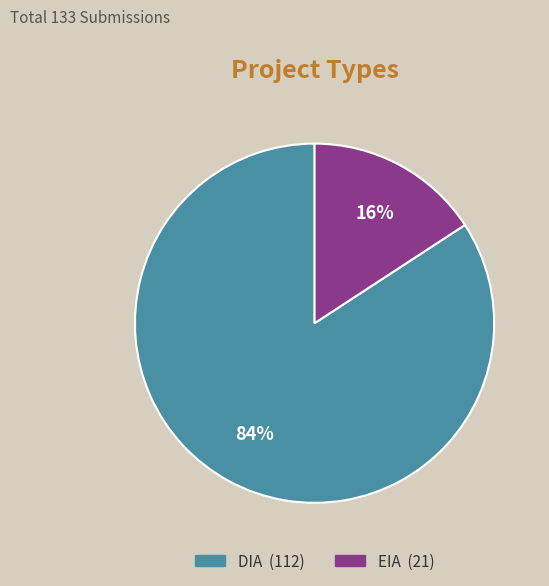

Which has a higher value, EIA or DIA?

DIA